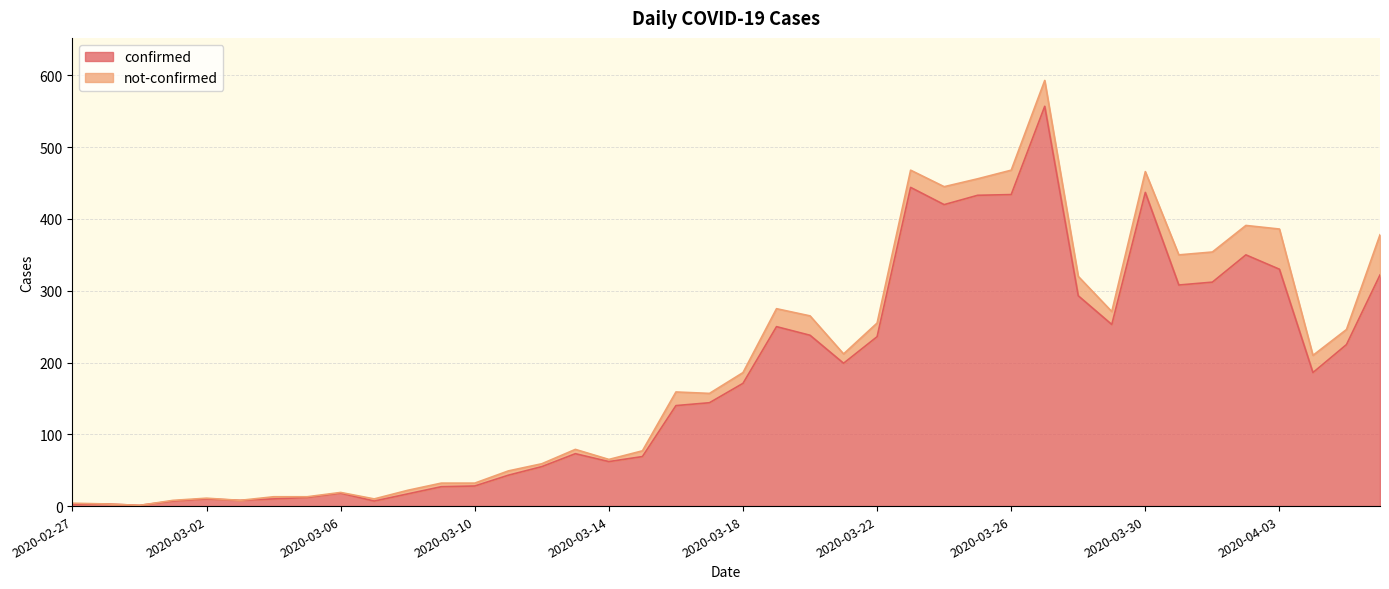

What is the change in value from 2020-03-16 to 2020-03-31?

+168